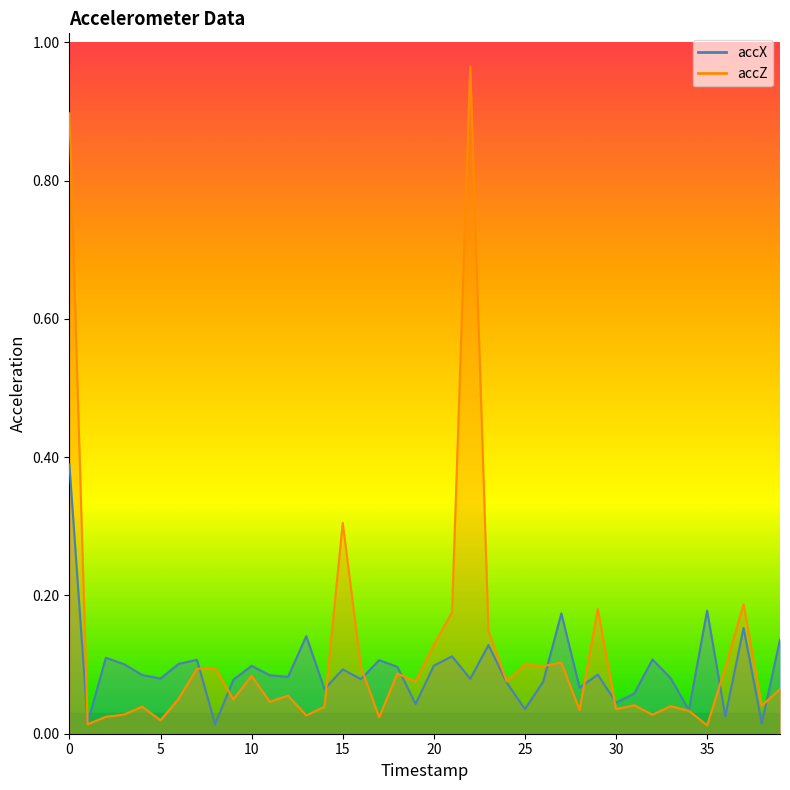

How many categories are shown in the chart?

40